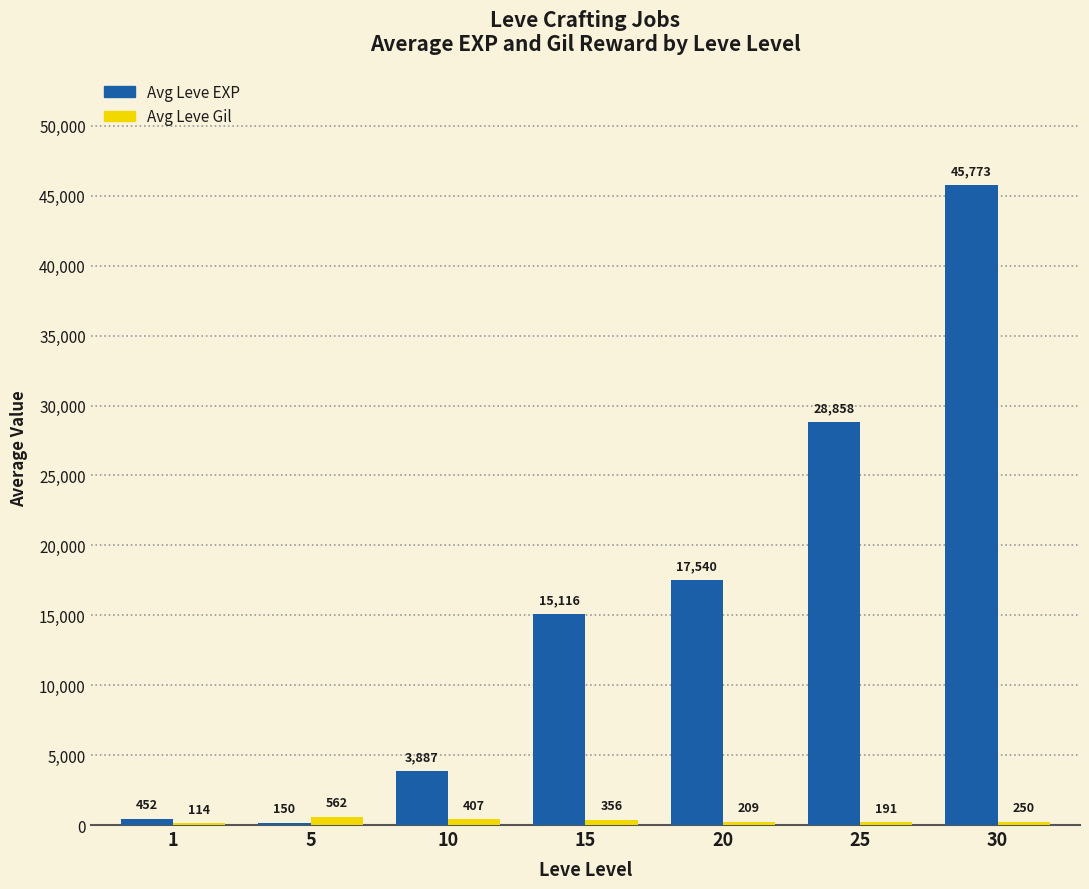

What is the total value across all series at 5?

712